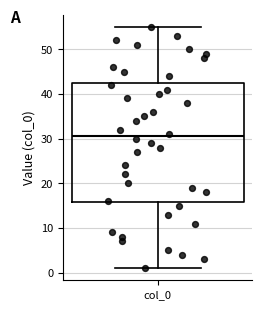

Where does the median line of the box for col_0 sit on the y-axis? The values are not printed on the chart, so give them approximately, as read against the axis.

31